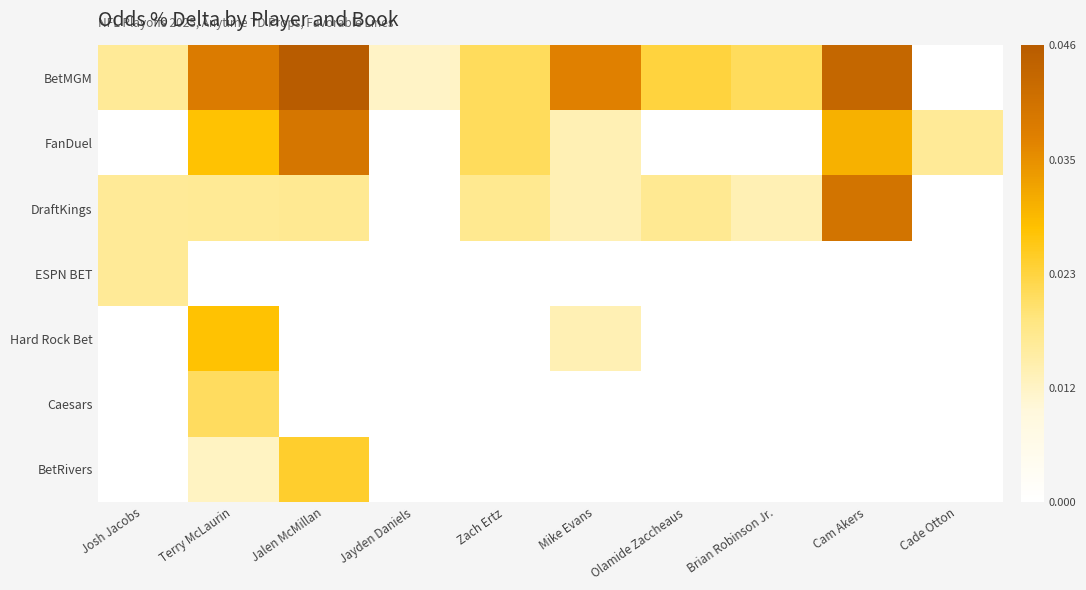

Rank the series at Zach Ertz from lowest to highest value.

ESPN BET, Hard Rock Bet, Caesars, BetRivers, DraftKings, BetMGM, FanDuel